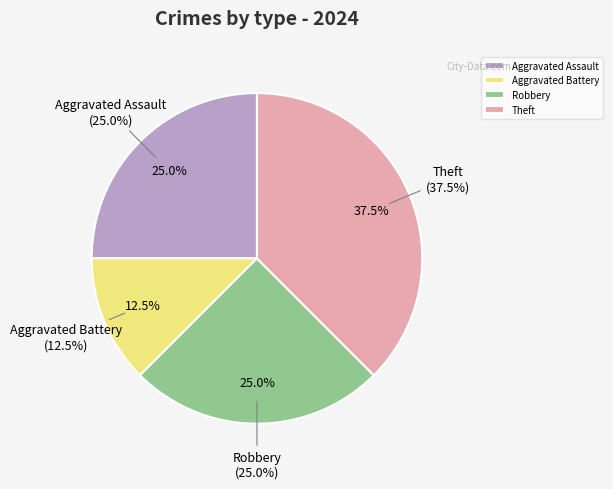

Is it true that Aggravated Assault is 25% of the pie?

True